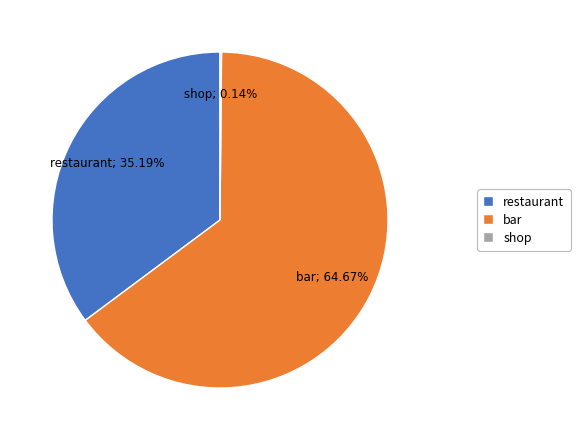

Which has a higher value, bar or restaurant?

bar